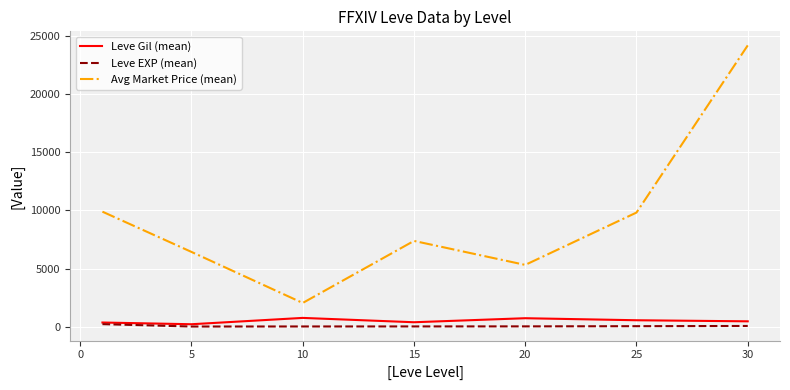

What are all the series names shown in the legend?

Leve Gil (mean), Leve EXP (mean), Avg Market Price (mean)